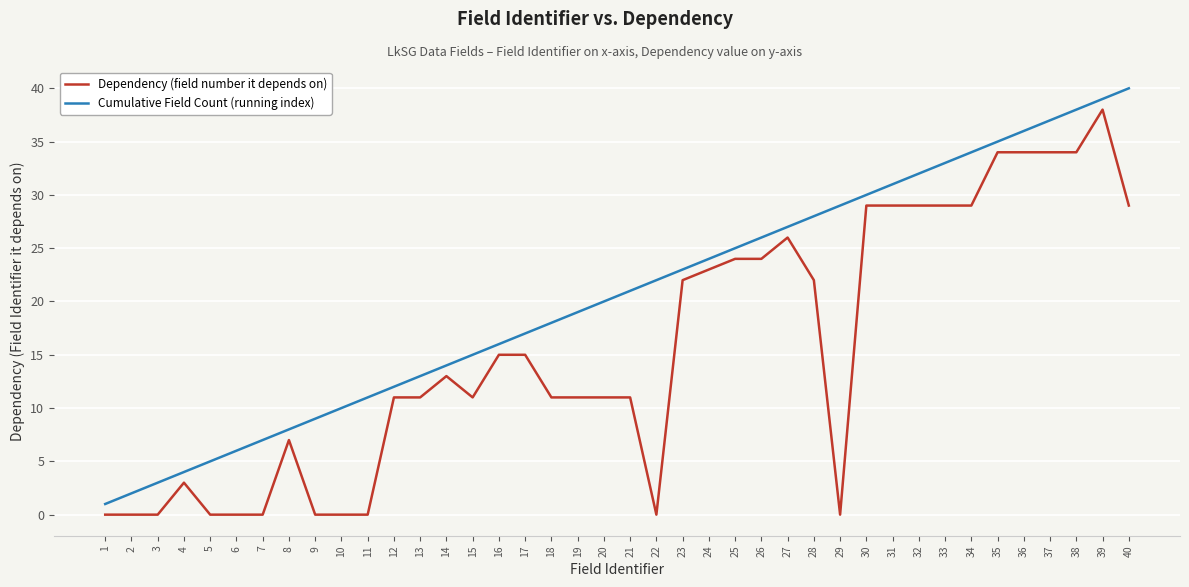

Reading right to left, transcribe all the data shown in this chart.

Dependency (field number it depends on): 29	38	34	34	34	34	29	29	29	29	29	0	22	26	24	24	23	22	0	11	11	11	11	15	15	11	13	11	11	0	0	0	7	0	0	0	3	0	0	0
Cumulative Field Count (running index): 40	39	38	37	36	35	34	33	32	31	30	29	28	27	26	25	24	23	22	21	20	19	18	17	16	15	14	13	12	11	10	9	8	7	6	5	4	3	2	1